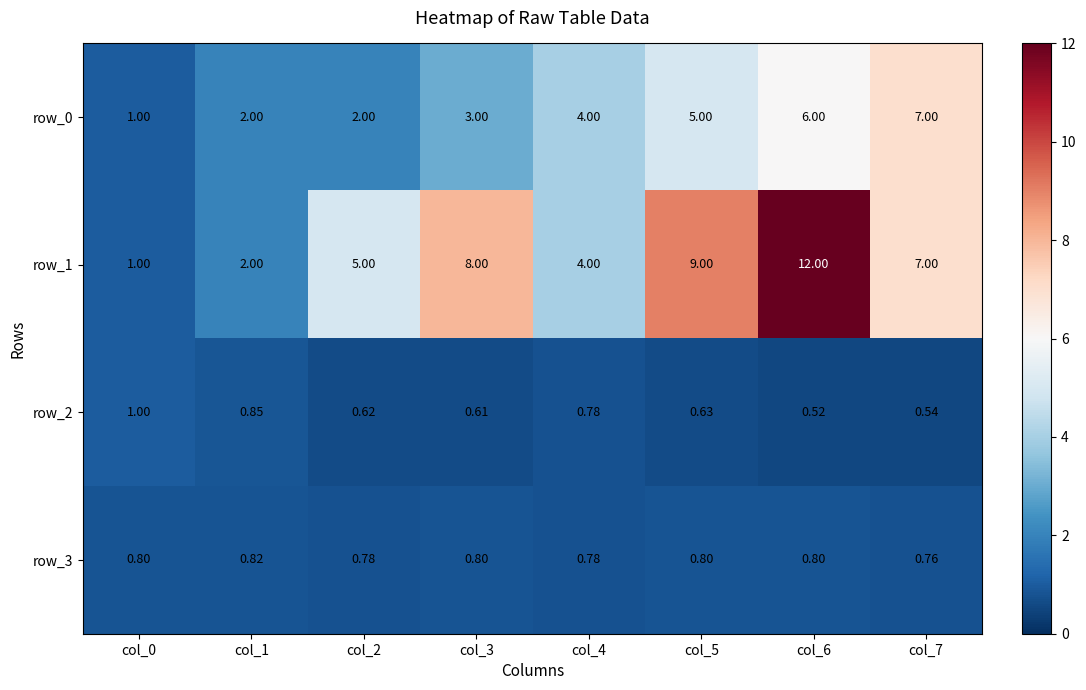

What is the difference between the row_2 values at col_2 and col_0?

0.4